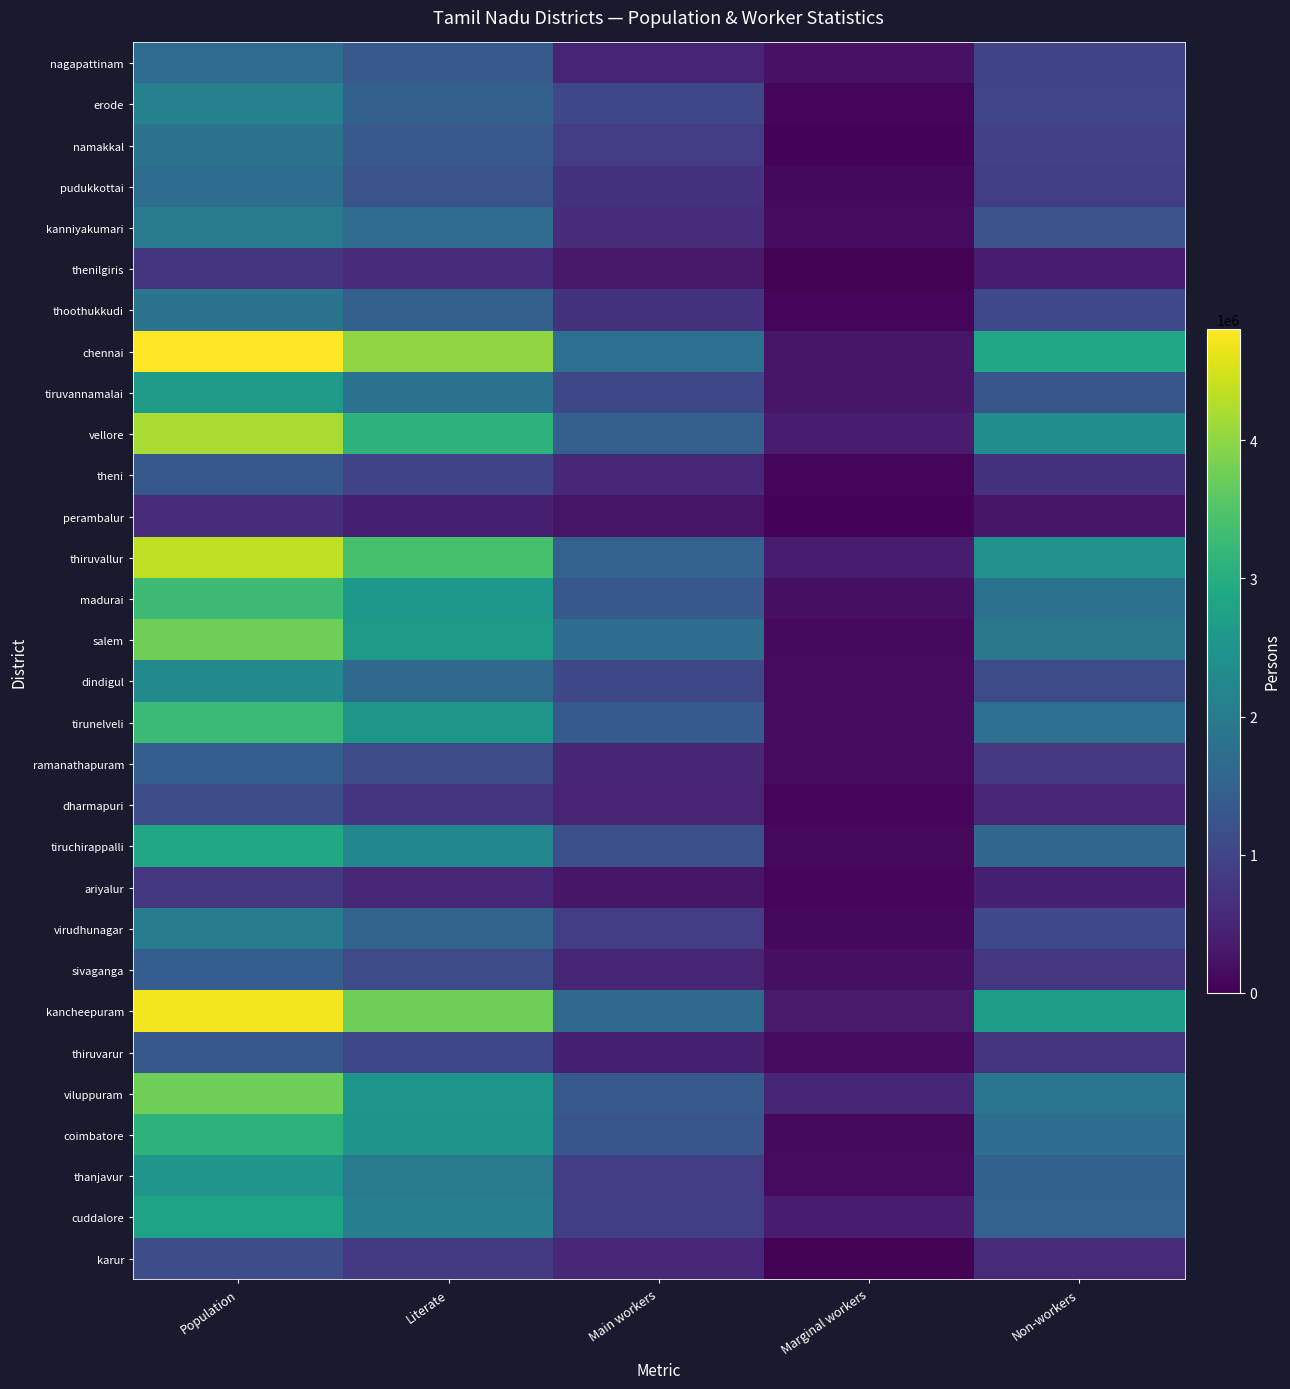

At which category is the sum across all series the highest?

Population